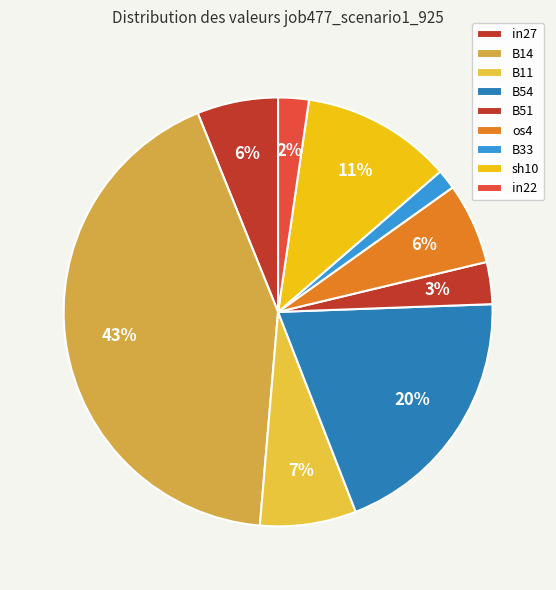

How many slices are in this pie chart?

9